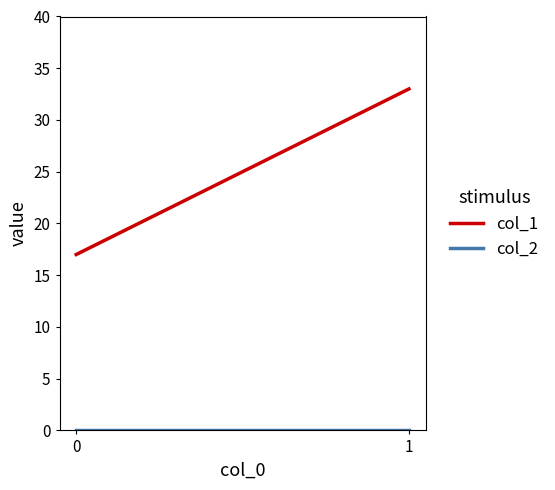

Which series changed the most between 0 and 1?

col_1